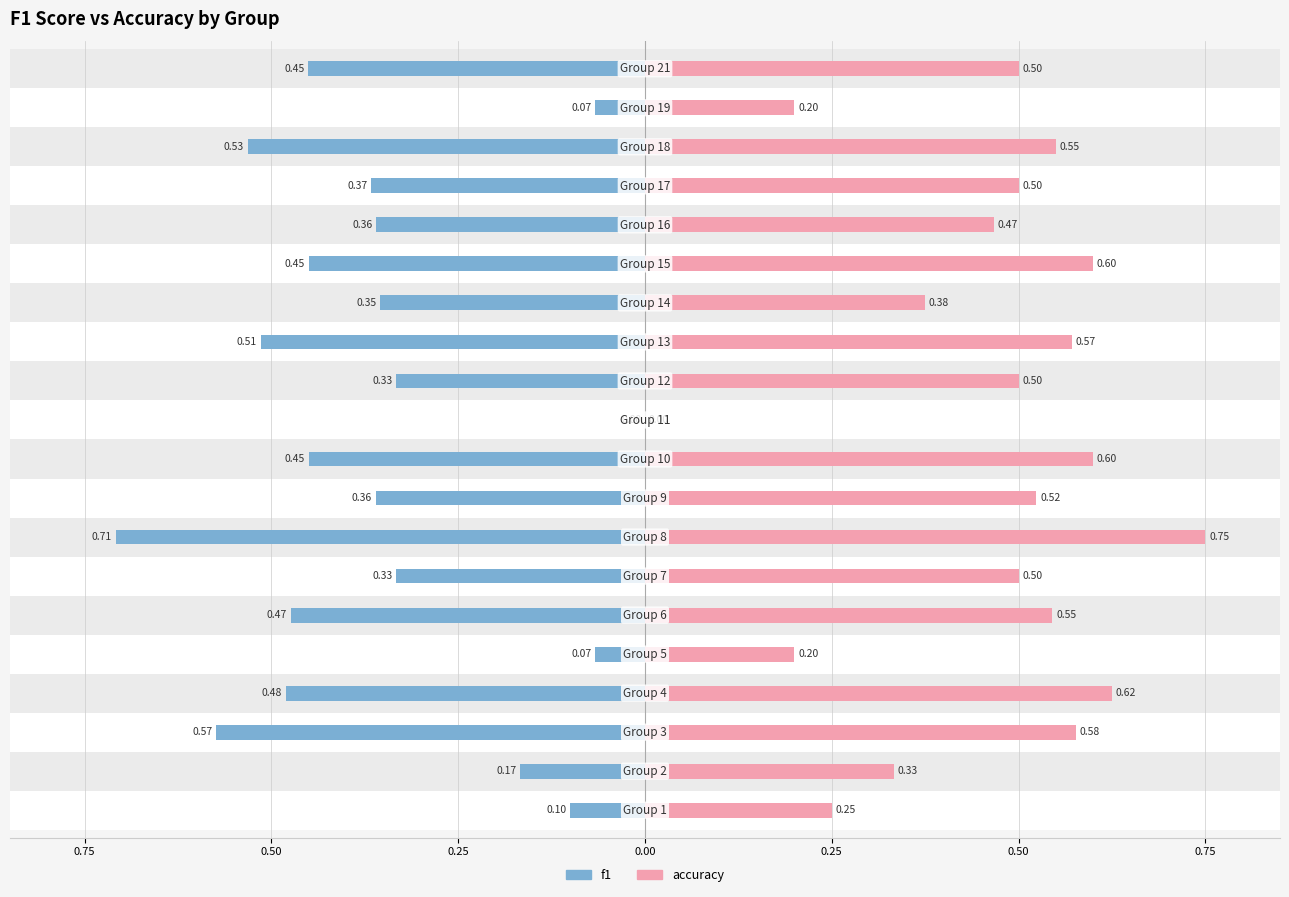

Which series changed the most between 12 and 18?

f1